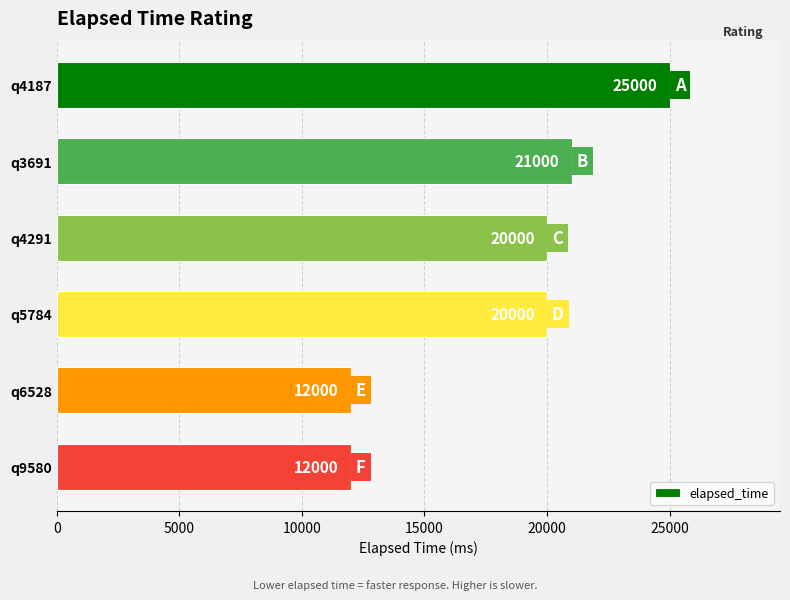

How many series are shown in this chart?

1